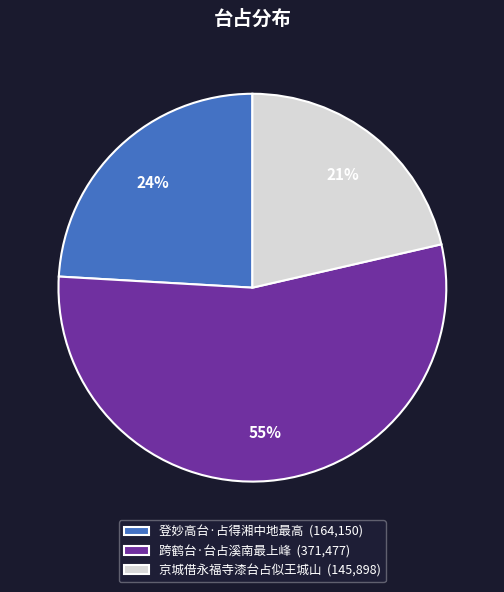

What is the largest slice in the pie chart?

跨鹤台·台占溪南最上峰